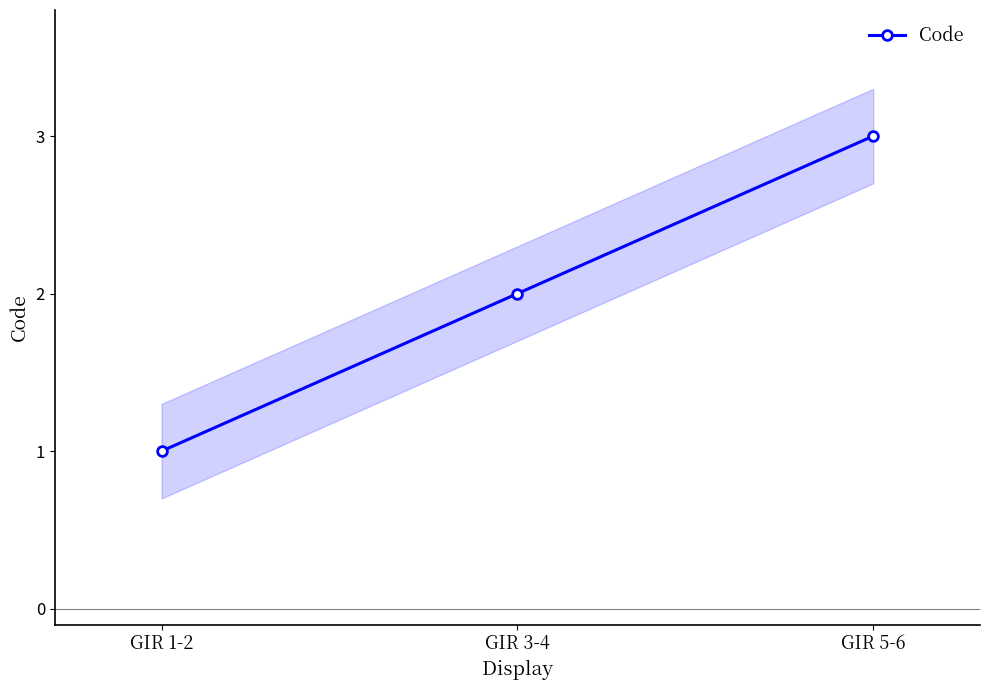

Reading left to right, transcribe all the data shown in this chart.

1	2	3